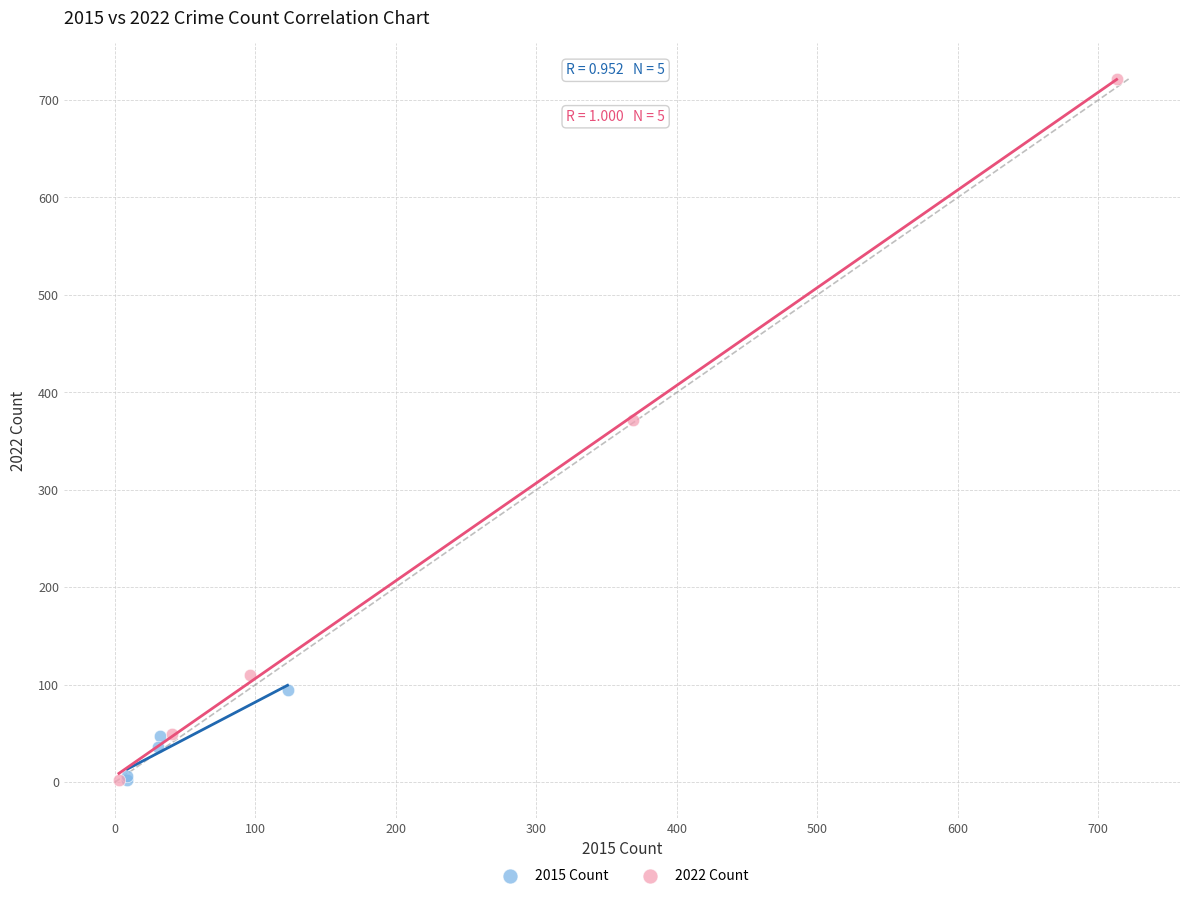

Which series has the largest Y range (max minus min)?

2022 Count